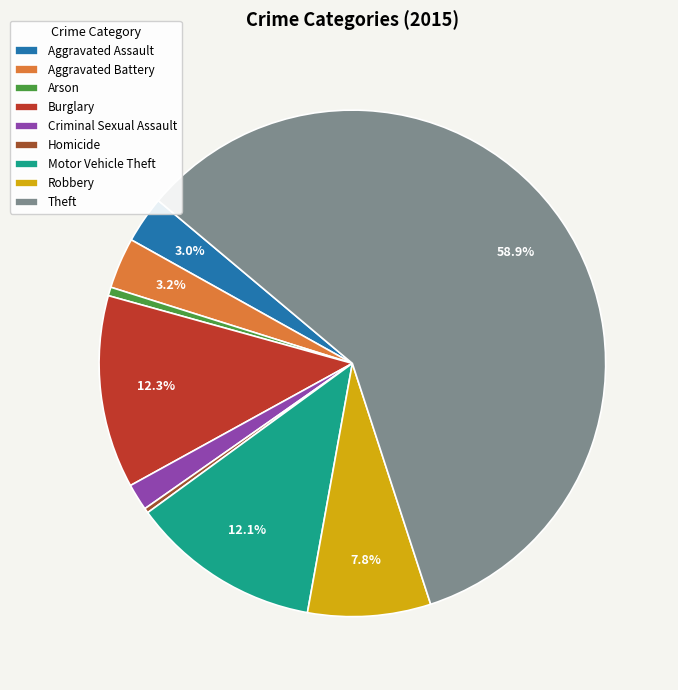

Between Homicide and Robbery, which is larger?

Robbery